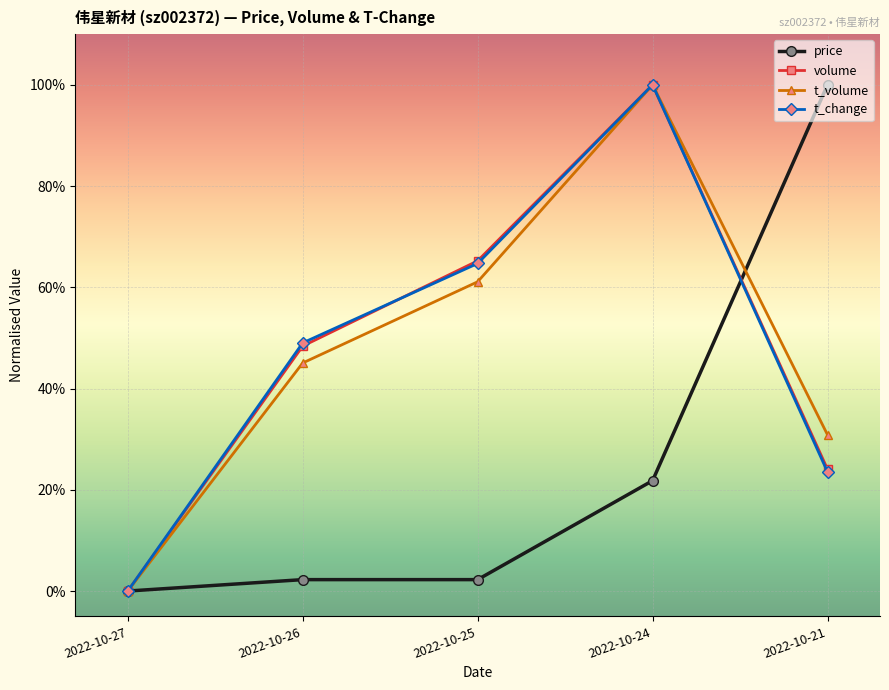

How many times do volume and t_change cross each other?

1